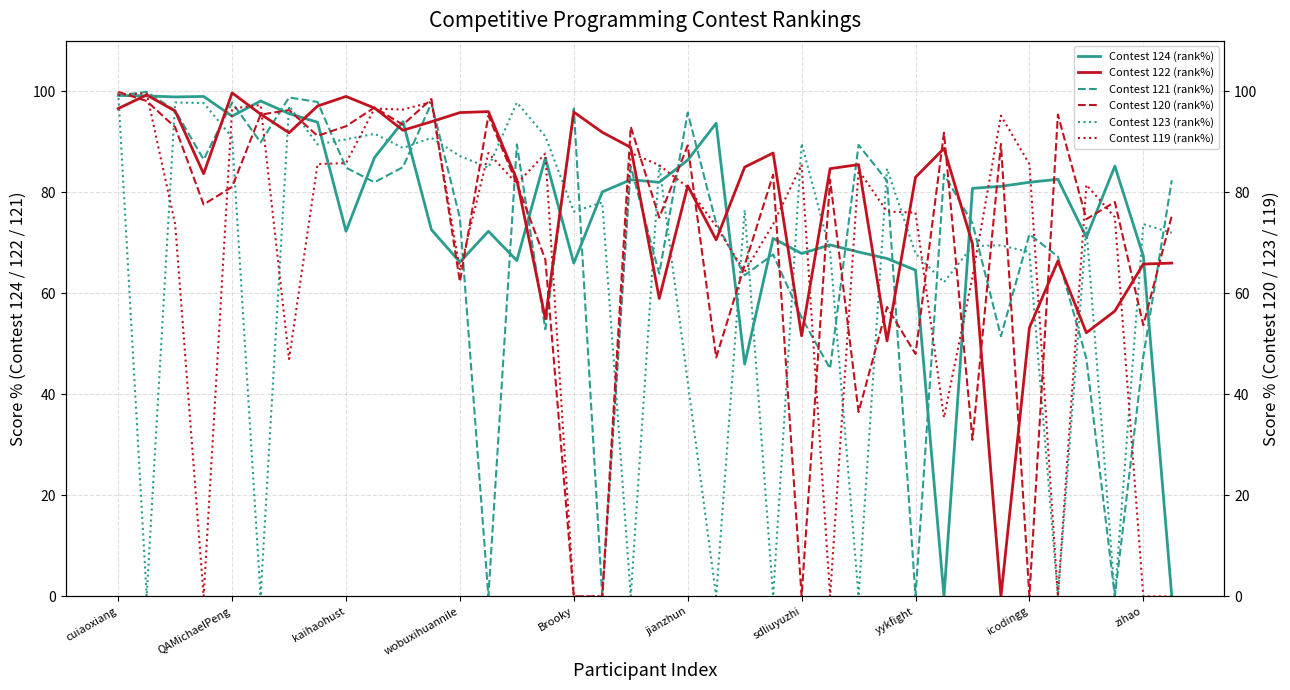

Where is Contest 123 (rank%) nearest to the value 49?

jianzhun